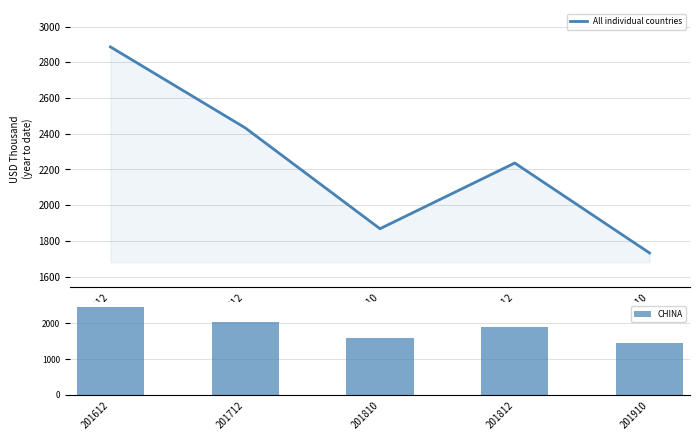

What is the total value across all series at 201812?

4116.2